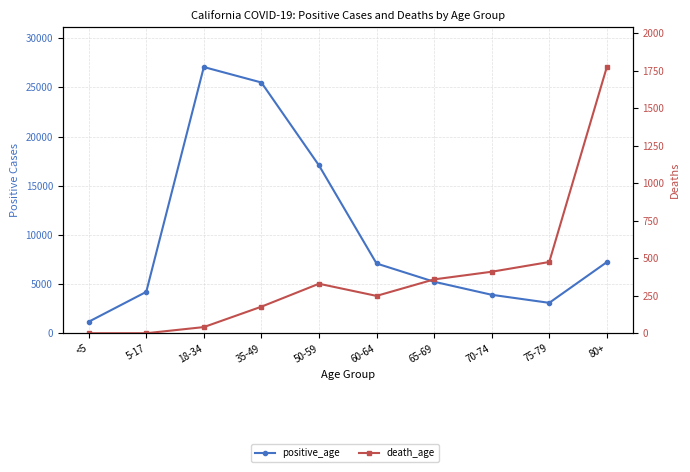

Reading left to right, list all the values displayed in this chart.

positive_age: 1167	4204	27064	25491	17063	7091	5235	3909	3090	7228
death_age: 0	0	41	177	330	249	359	410	475	1775